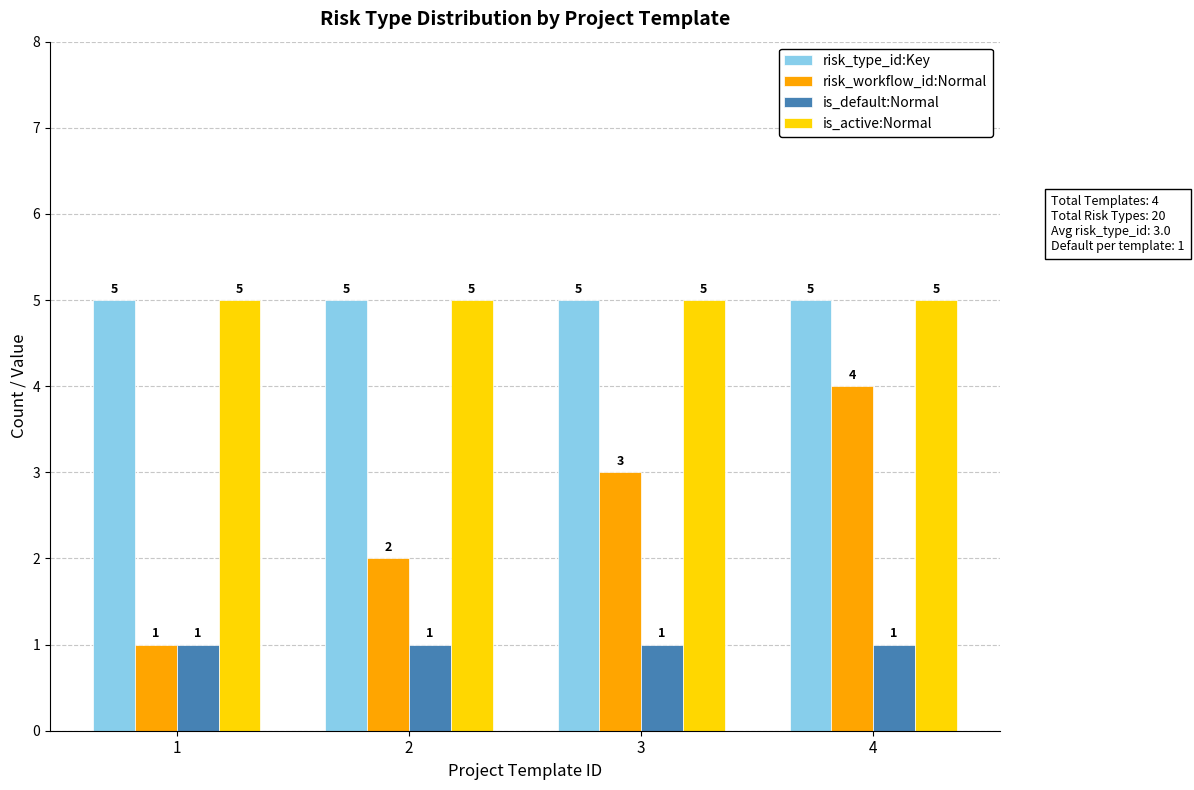

What is the maximum value shown in the chart?

5